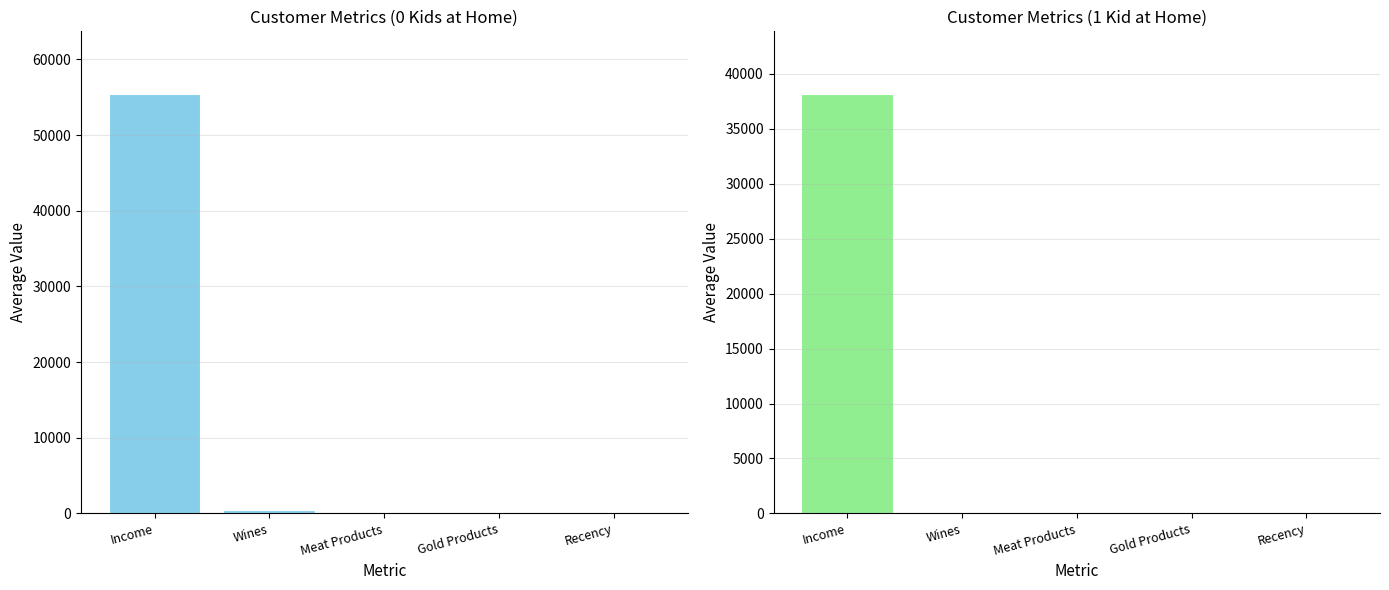

What is the difference between the second highest and minimum values in the 0 kids series?

370